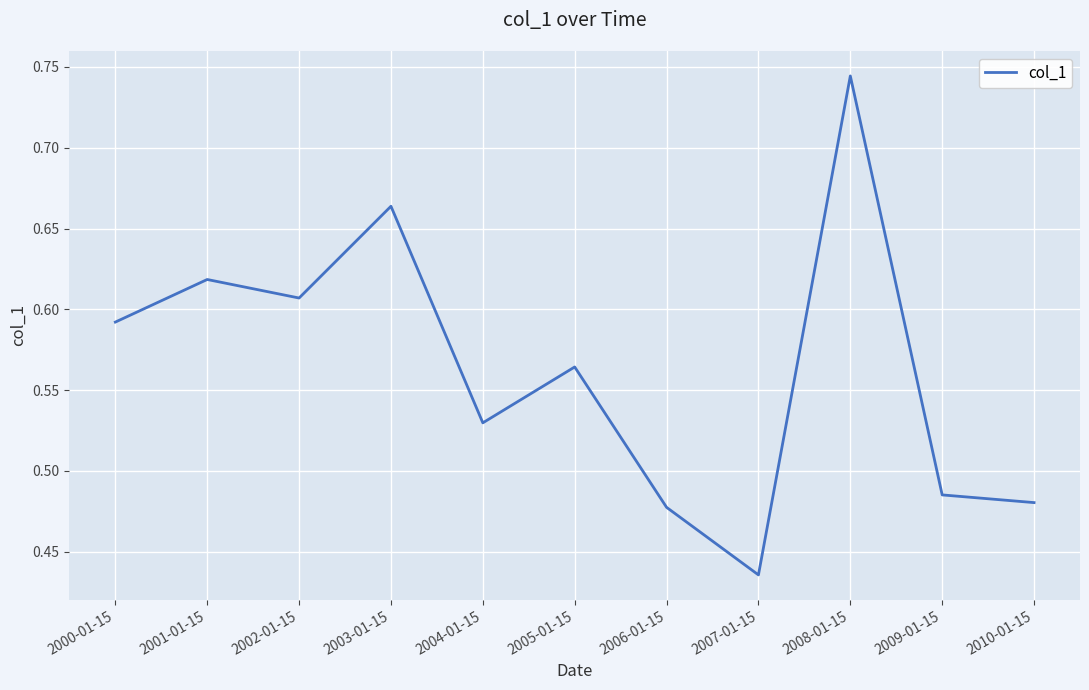

What position from the left is 2005-01-15?

6